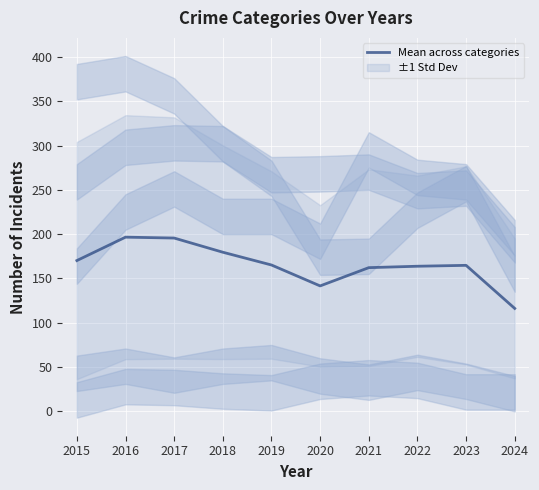

Does the chart display data point markers on the line(s)?

No